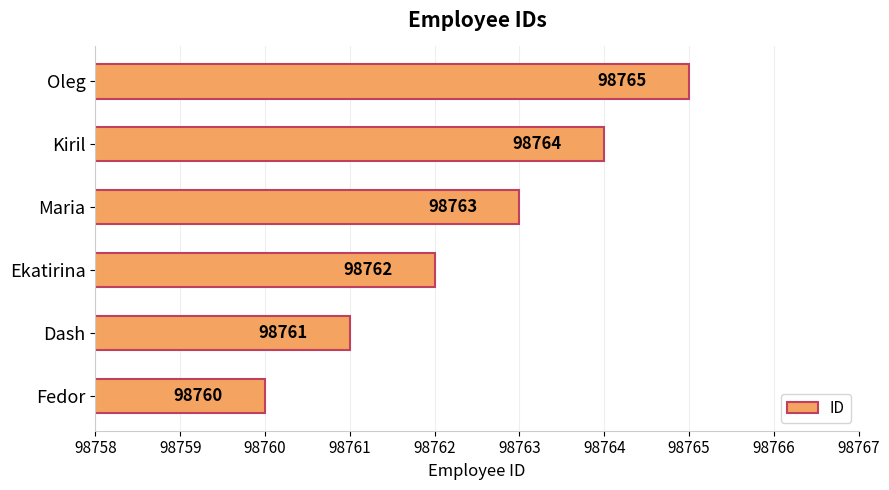

List the labels in order of value, largest first.

Oleg, Kiril, Maria, Ekatirina, Dash, Fedor